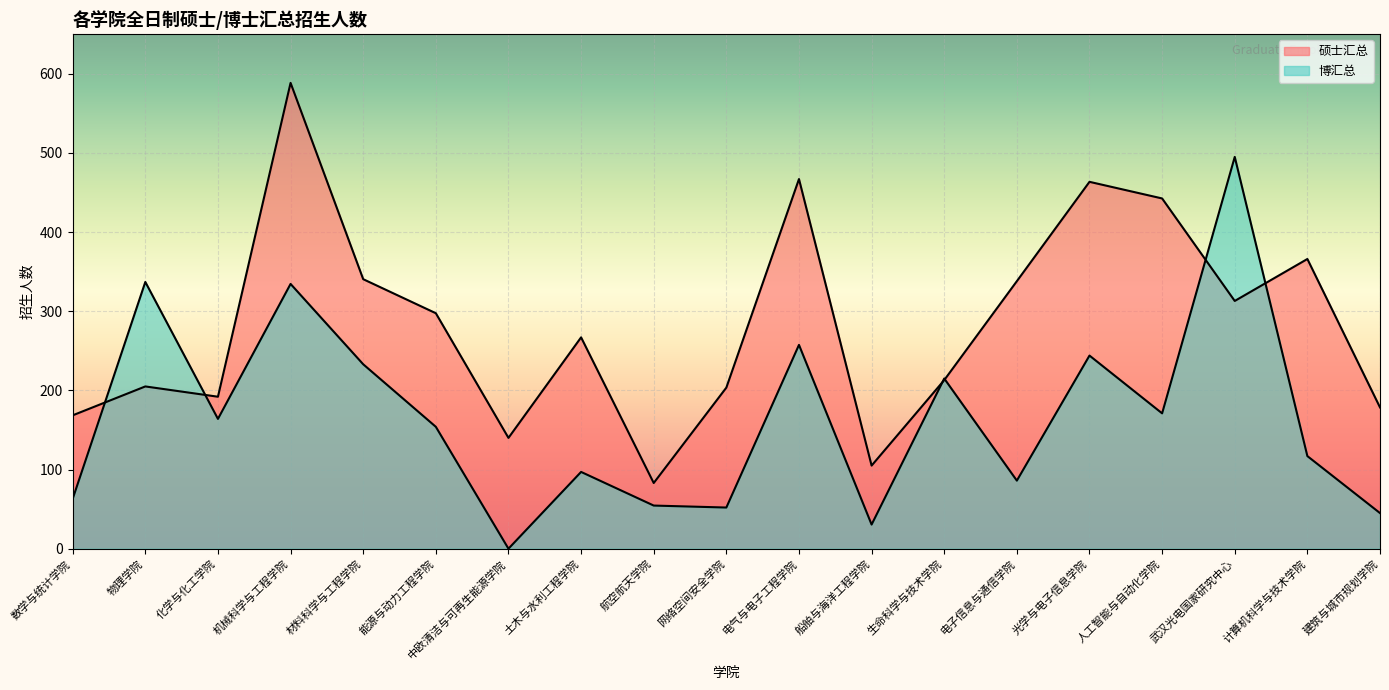

At which category does the chart reach its minimum across all series?

中欧清洁与可再生能源学院